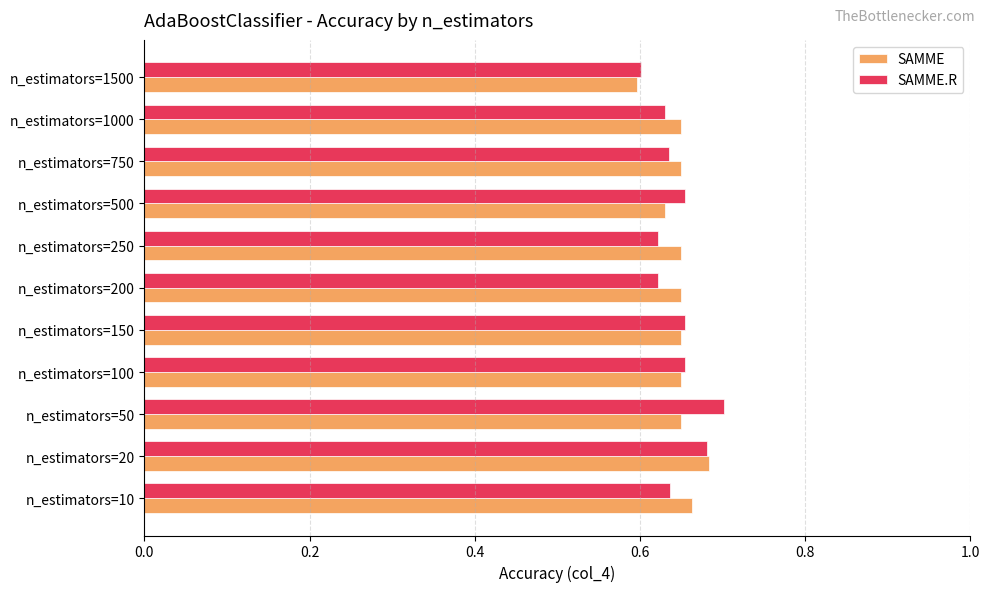

At how many categories does at least one series exceed 0?

11